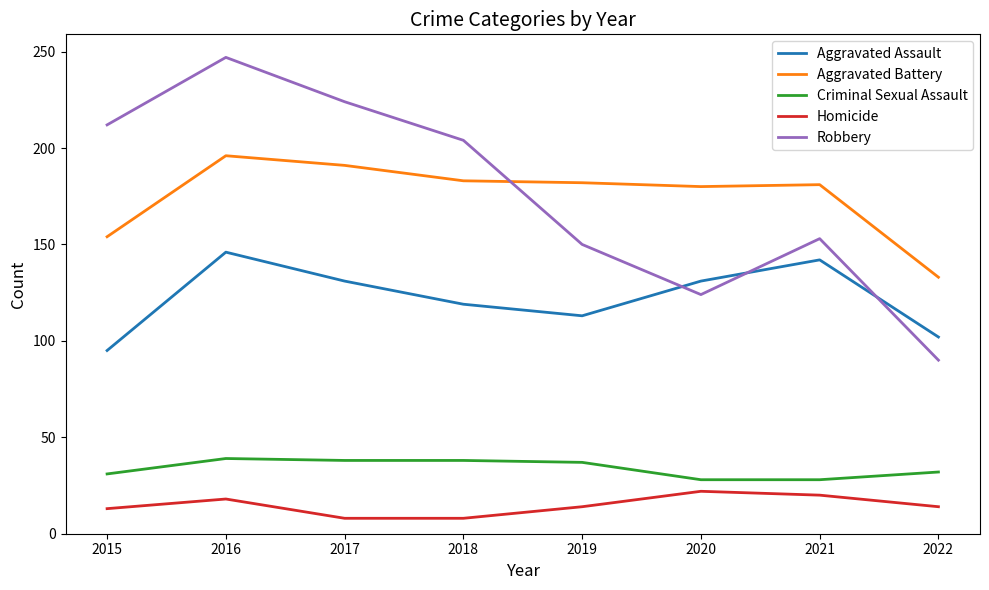

True or false: Aggravated Battery and Aggravated Assault cross at least once.

False